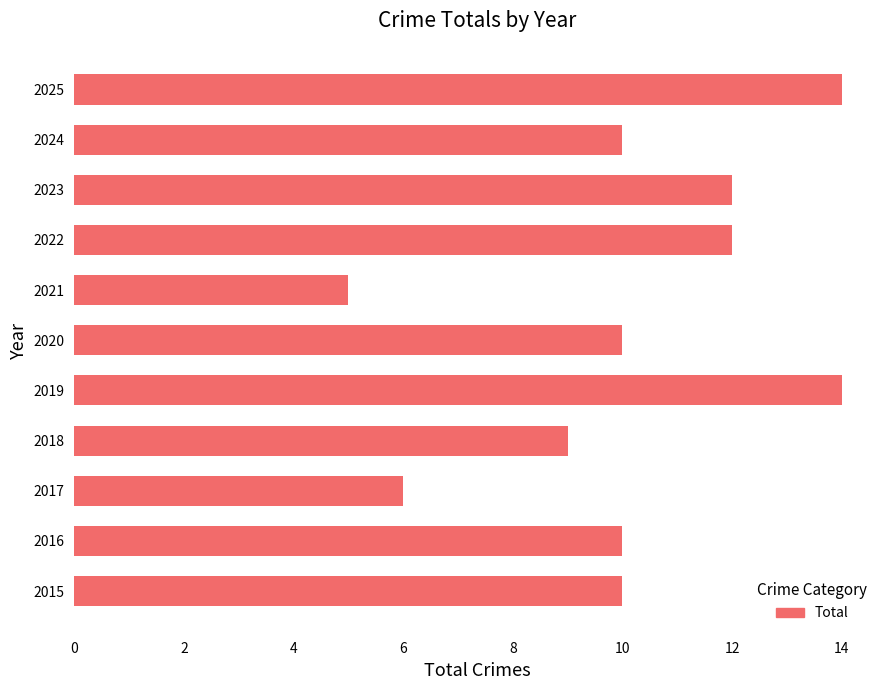

Reading bottom to top, extract all data points from this chart.

2015=10	2016=10	2017=6	2018=9	2019=14	2020=10	2021=5	2022=12	2023=12	2024=10	2025=14